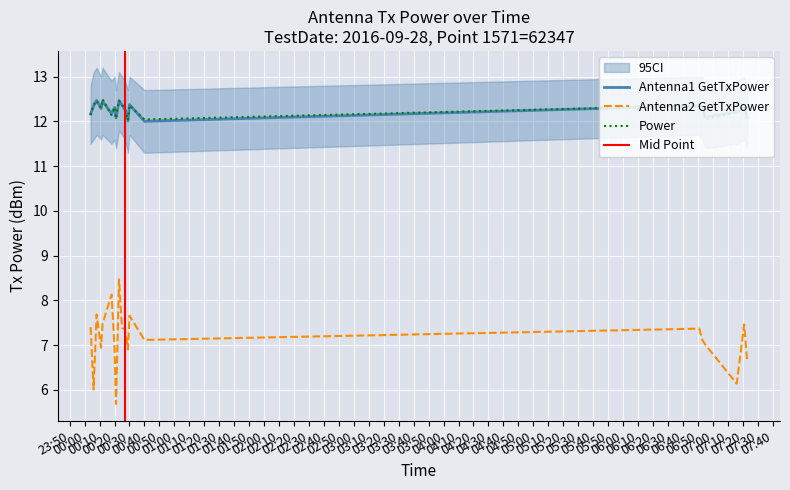

What is the minimum value for Power?

12.0